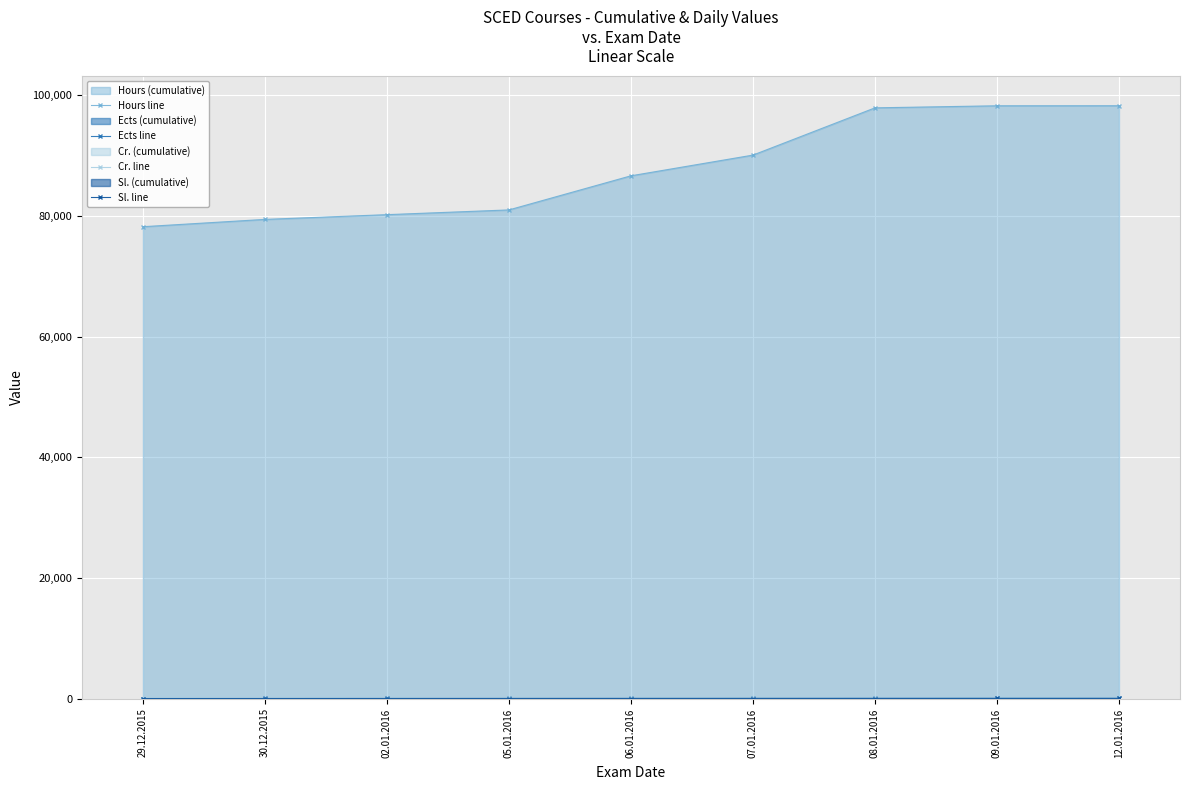

What is the difference between the maximum and second lowest values in the Hours line series?

18844